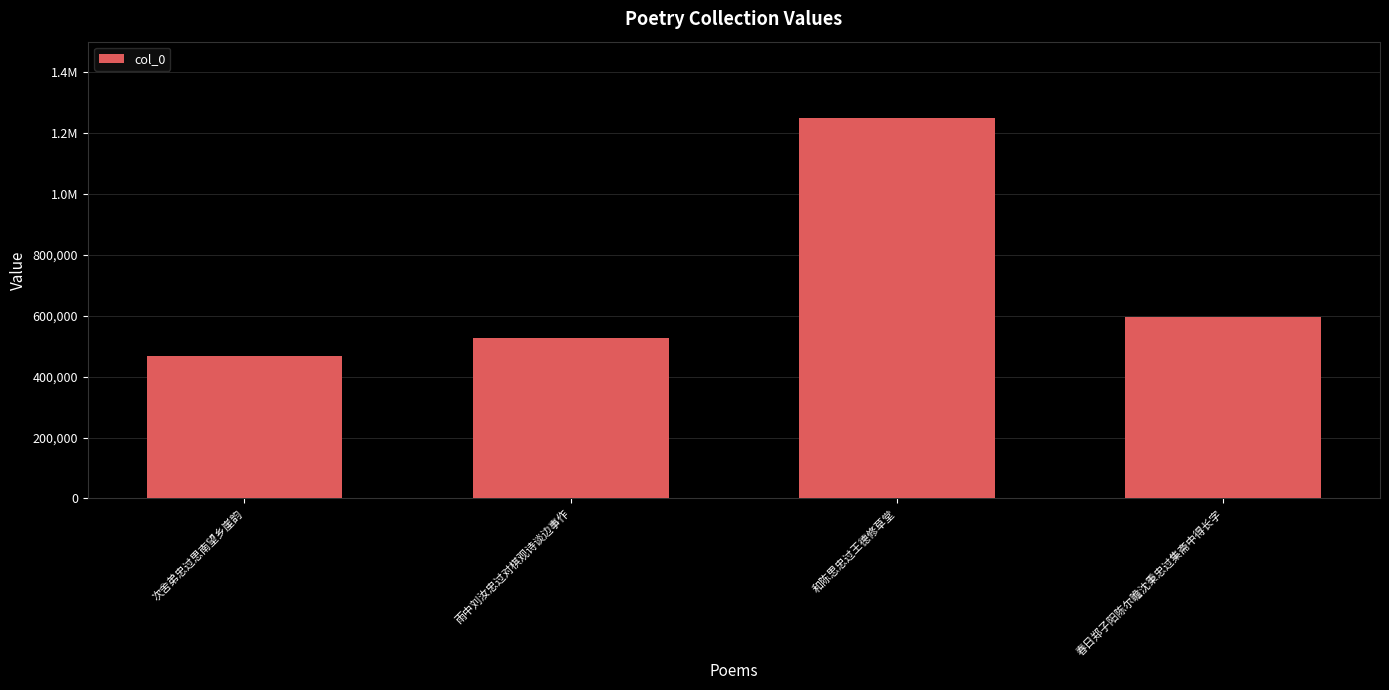

What is the value of the 1st bar from the left?

468443